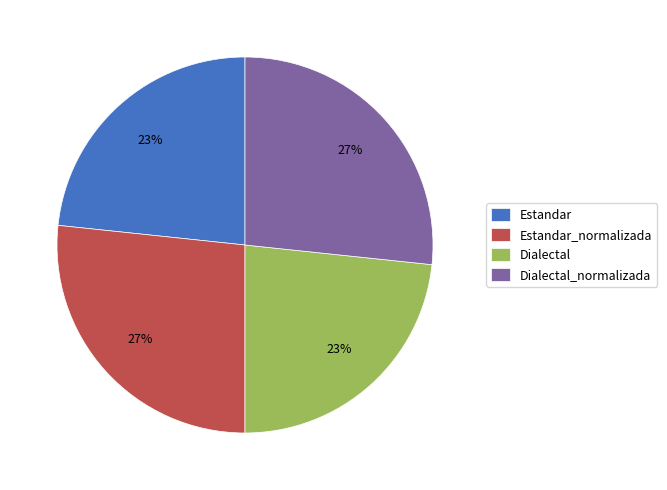

Is Estandar the majority of the pie?

No